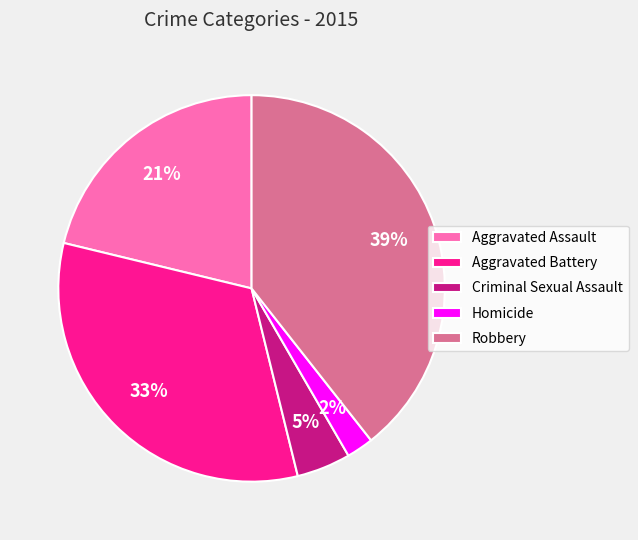

Does any single category account for the majority?

No